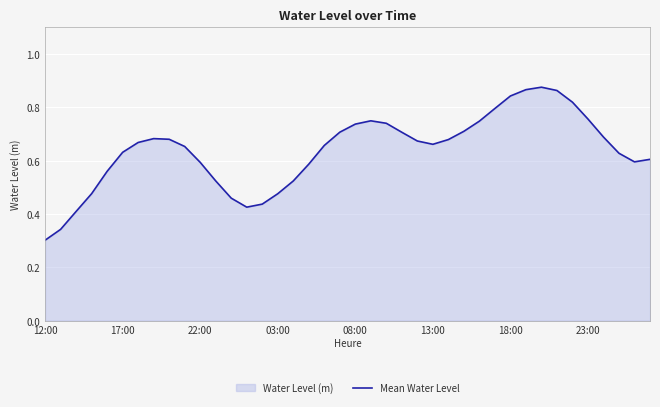

Which label corresponds to the smallest value in the chart?

12:00